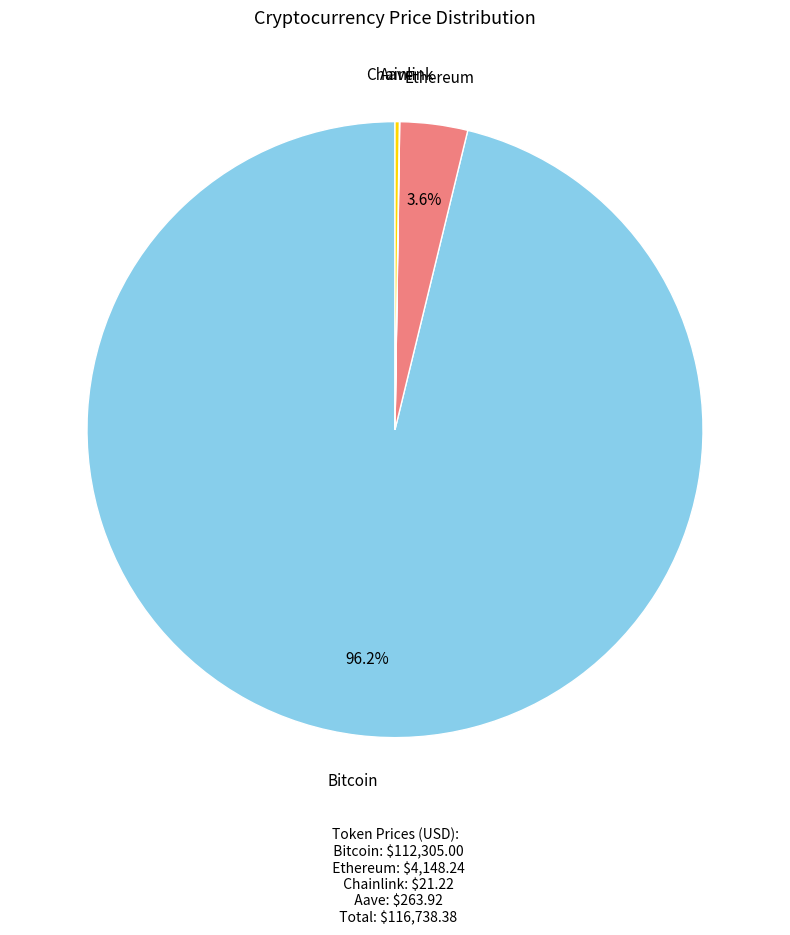

To the nearest percent, what is the average slice percentage?

25%